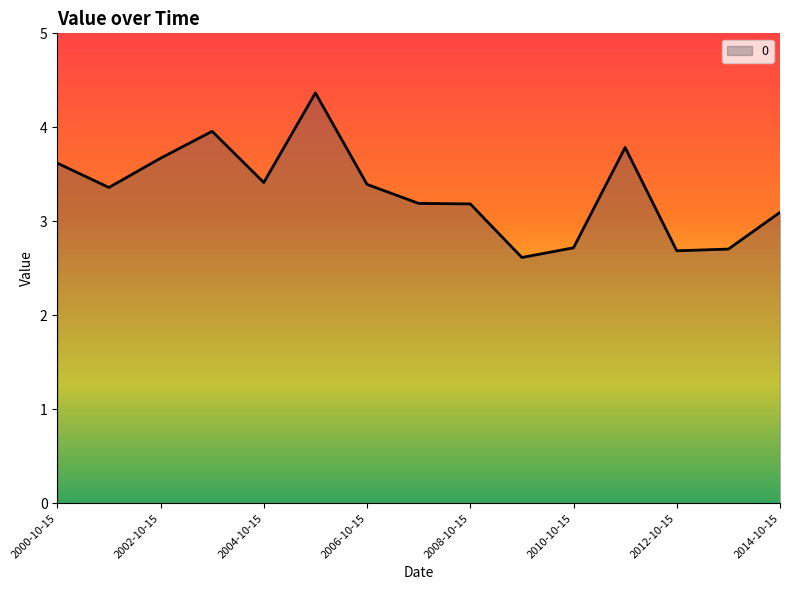

What is the smallest value displayed?

2.6